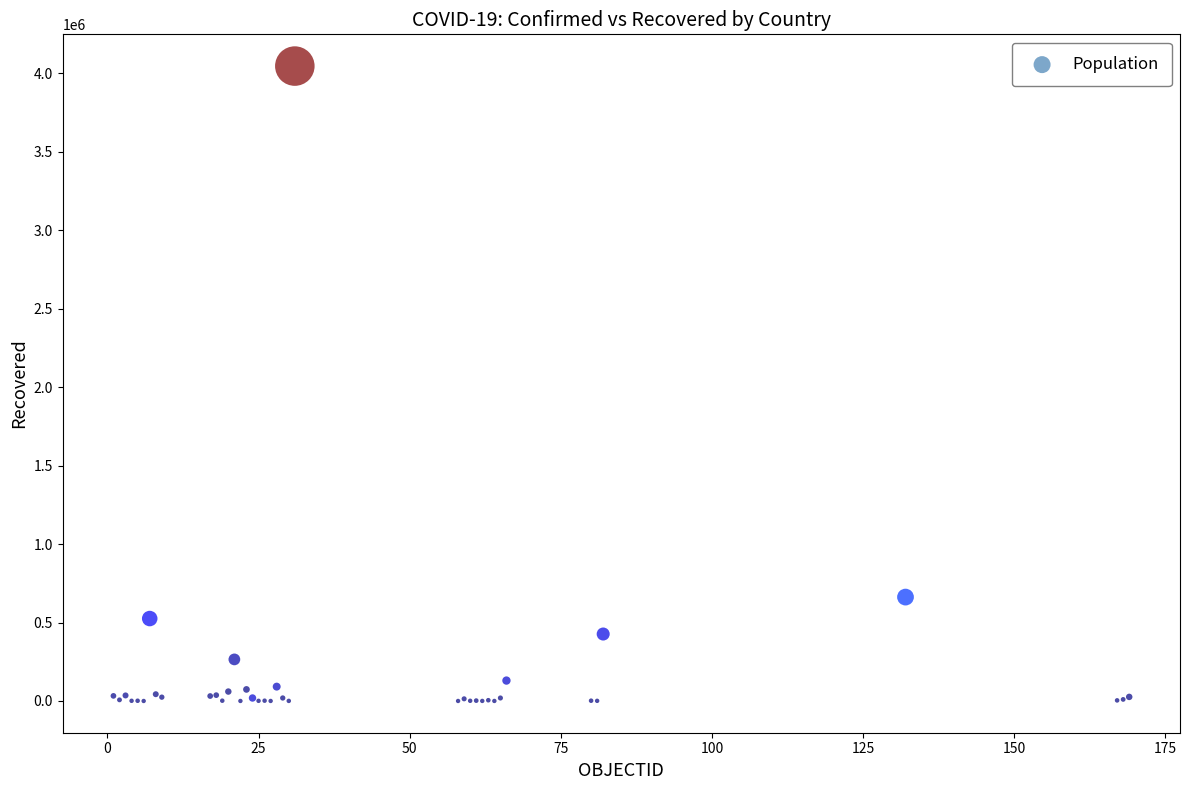

What Y value in the scatter plot is closest to 2023459?

662277